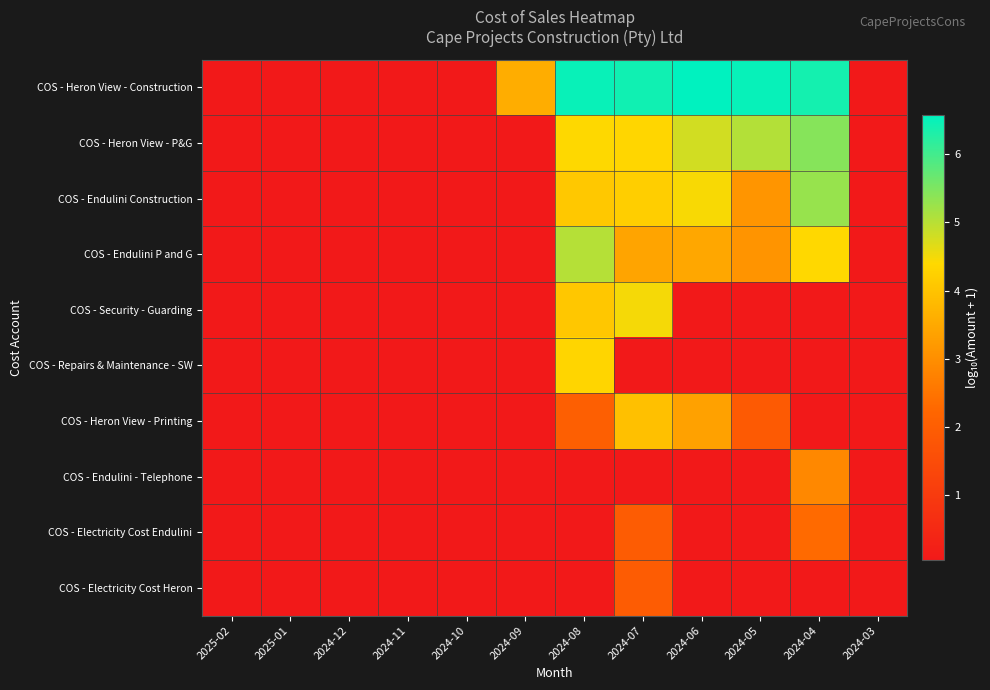

What is the maximum value shown in the chart?

6.6